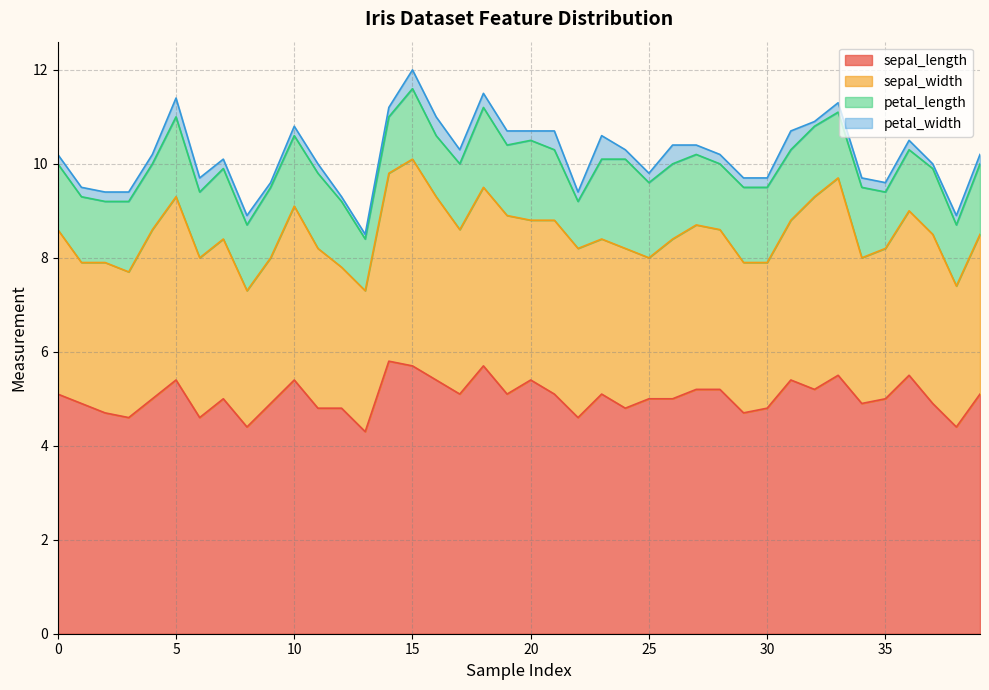

What is the value of the petal_length point at the 38th from the left?

1.4